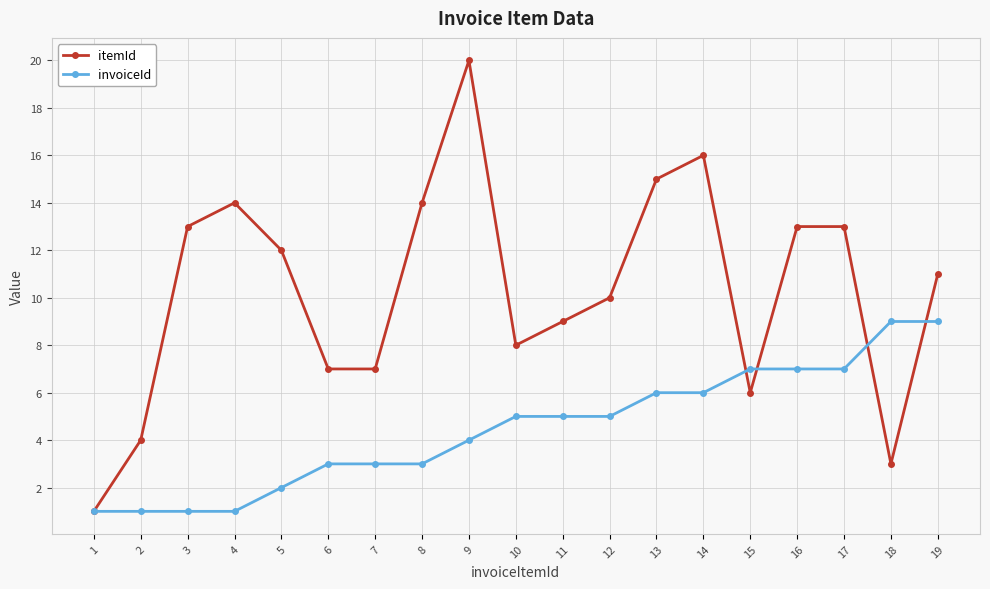

Does the chart have visible grid lines?

Yes